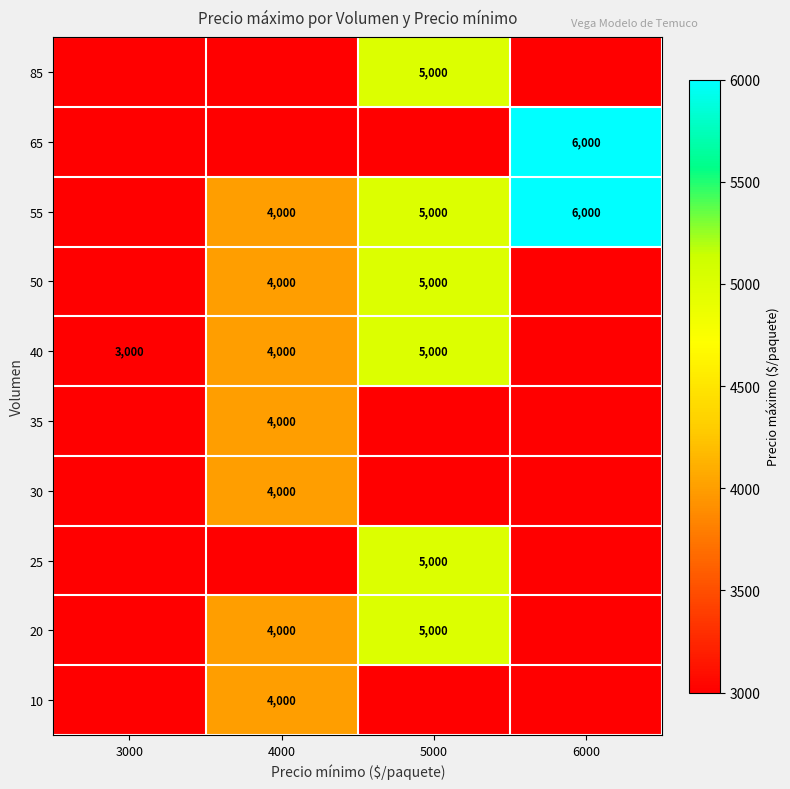

Reading right to left, extract all data points from this chart.

row_0: 6000=3000	5000=3000	4000=4000	3000=3000
row_1: 6000=3000	5000=5000	4000=4000	3000=3000
row_2: 6000=3000	5000=5000	4000=3000	3000=3000
row_3: 6000=3000	5000=3000	4000=4000	3000=3000
row_4: 6000=3000	5000=3000	4000=4000	3000=3000
row_5: 6000=3000	5000=5000	4000=4000	3000=3000
row_6: 6000=3000	5000=5000	4000=4000	3000=3000
row_7: 6000=6000	5000=5000	4000=4000	3000=3000
row_8: 6000=6000	5000=3000	4000=3000	3000=3000
row_9: 6000=3000	5000=5000	4000=3000	3000=3000